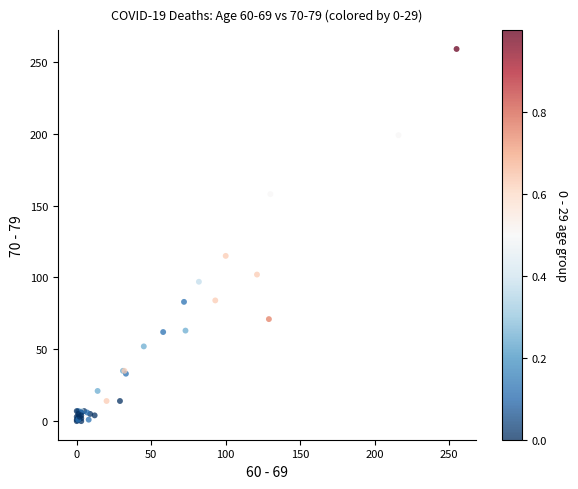

What Y value in the scatter plot is closest to 129?

115